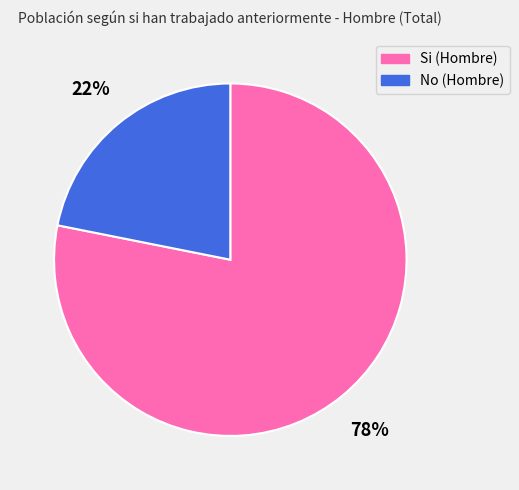

Between No and Si, which is larger?

Si